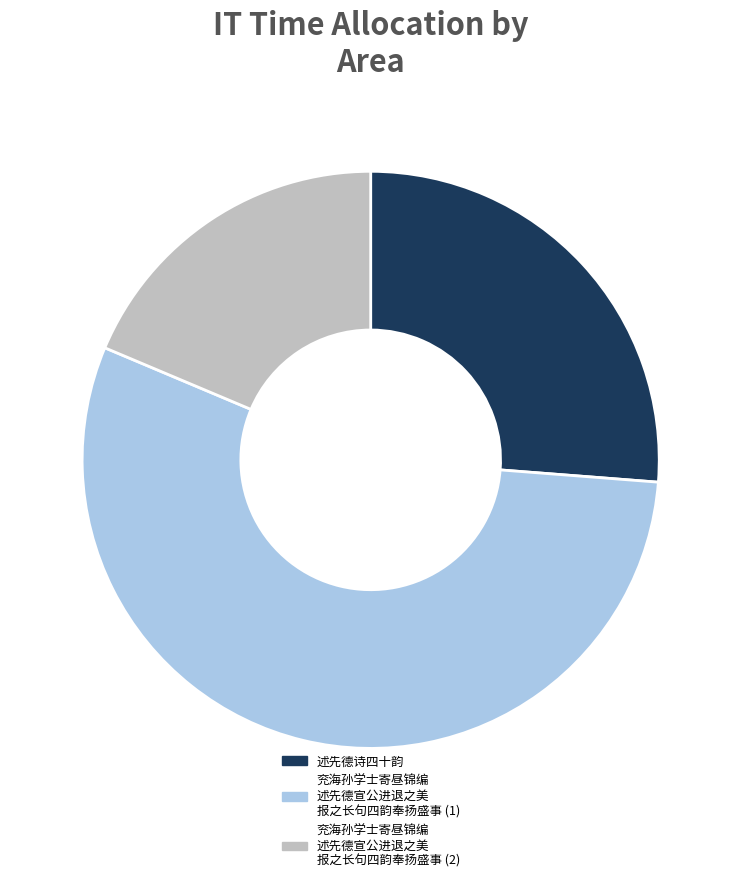

How many slices are in this pie chart?

3